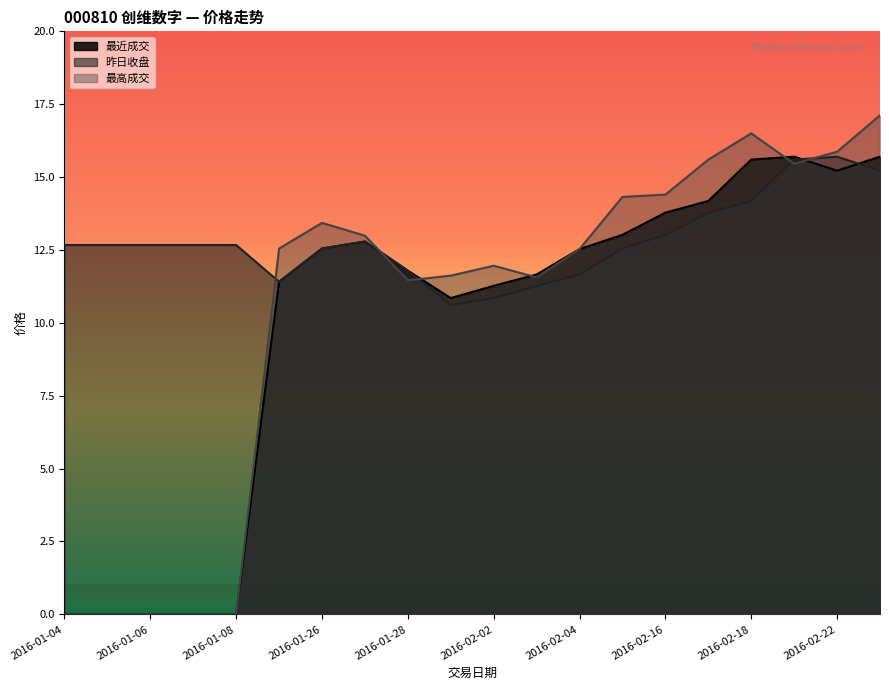

How many lines are shown in the chart?

3